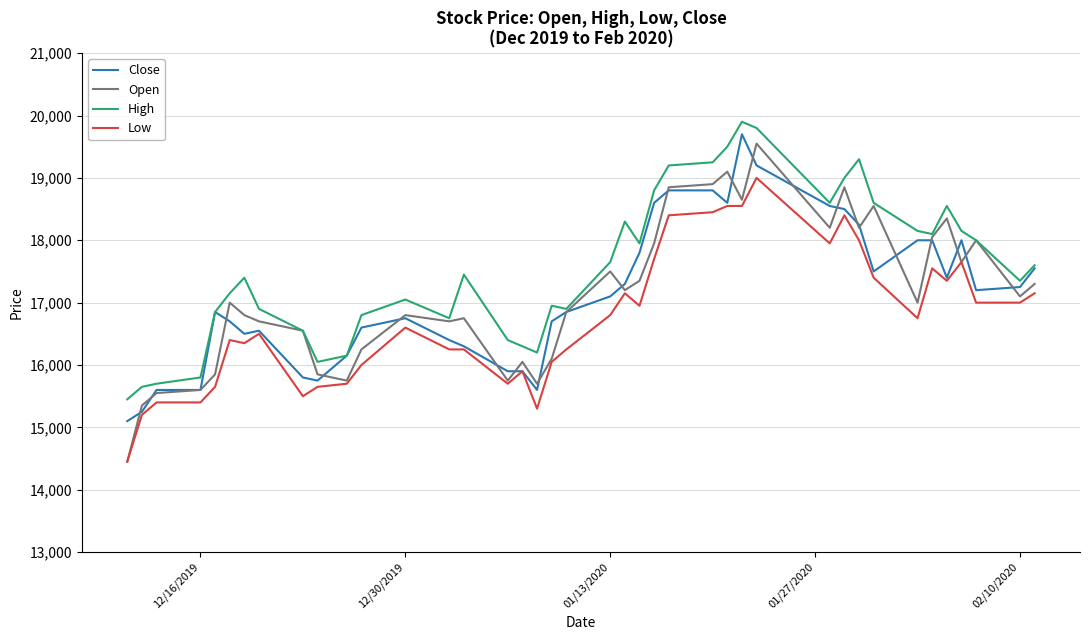

What is the maximum value for Low?

19000